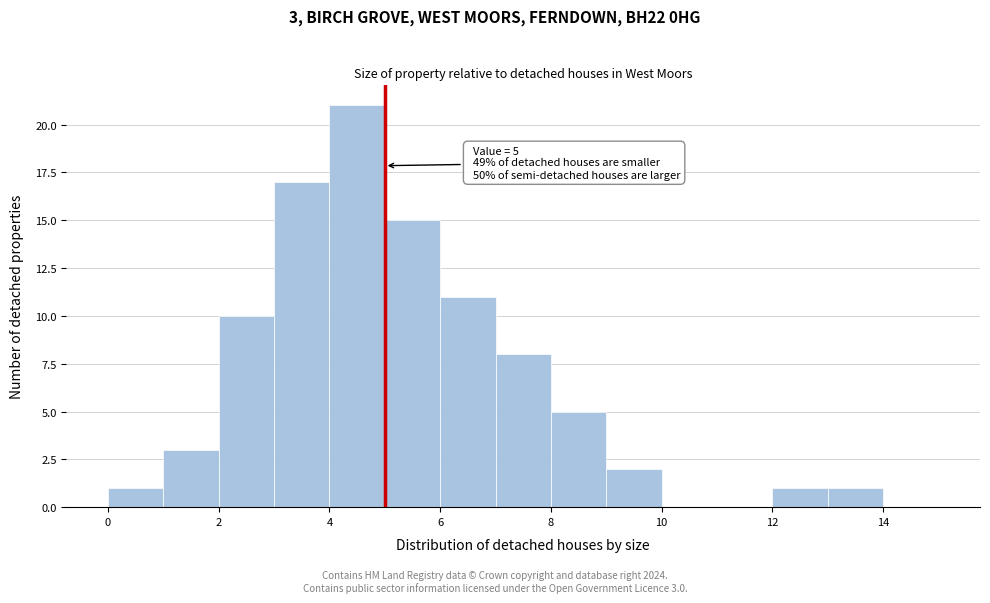

Over which range of the x-axis is the bar tallest?

4 to 5